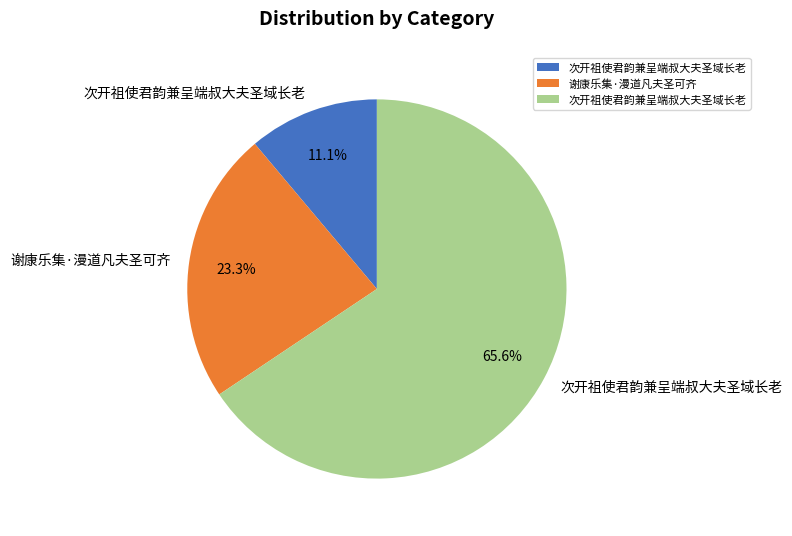

Count the number of slices in the pie.

3